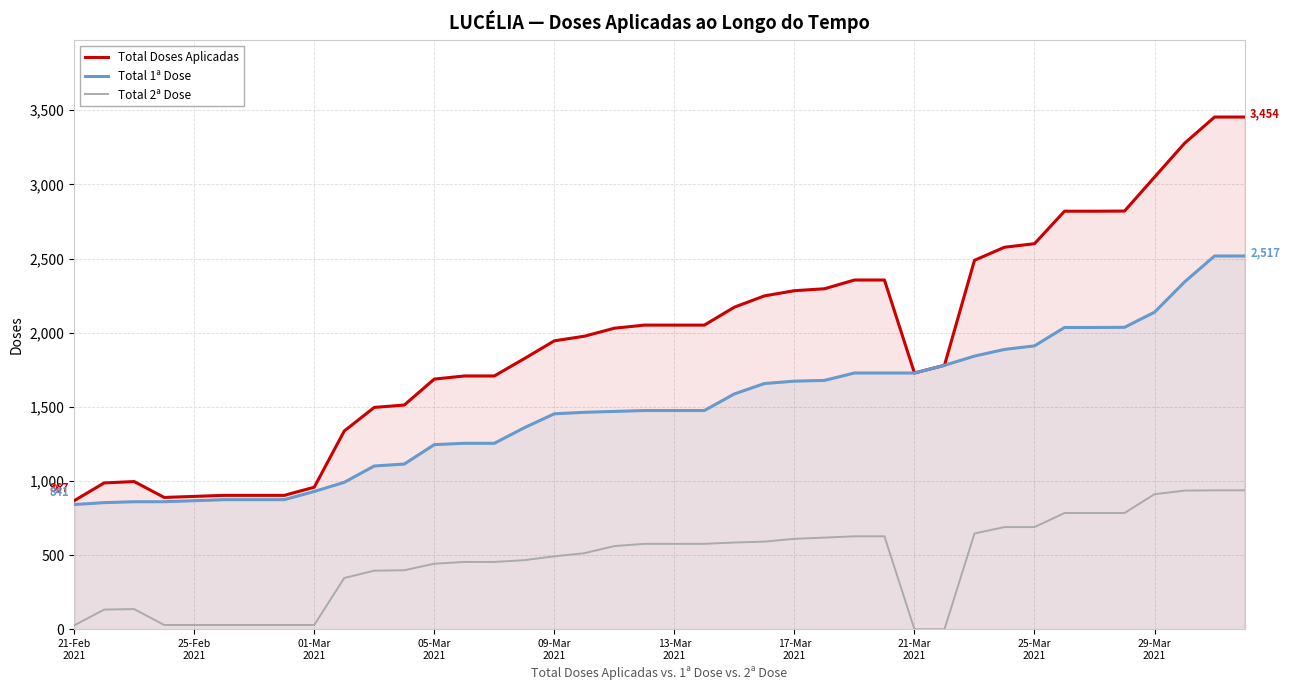

What is the greatest value displayed?

3454